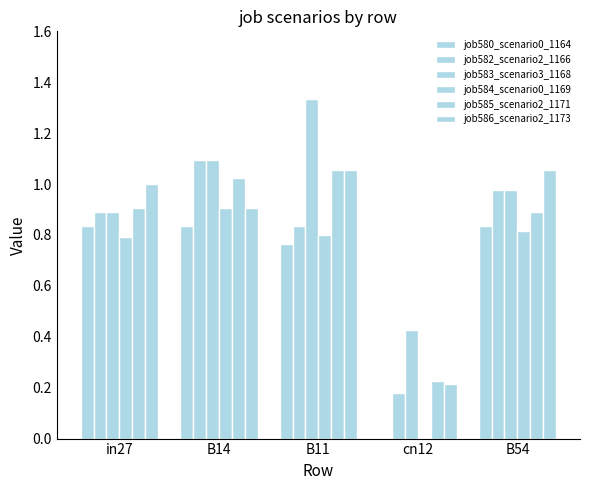

How many data points does each series have?

5